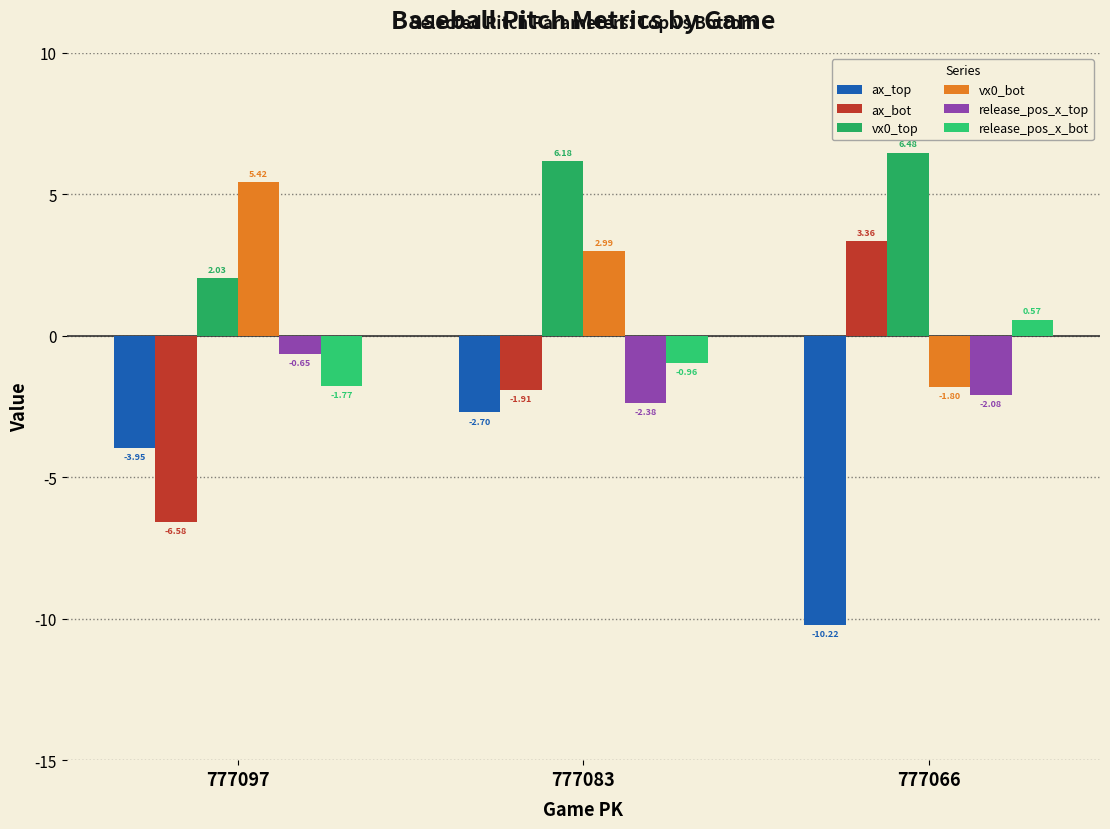

Does the chart contain stacked bars?

No